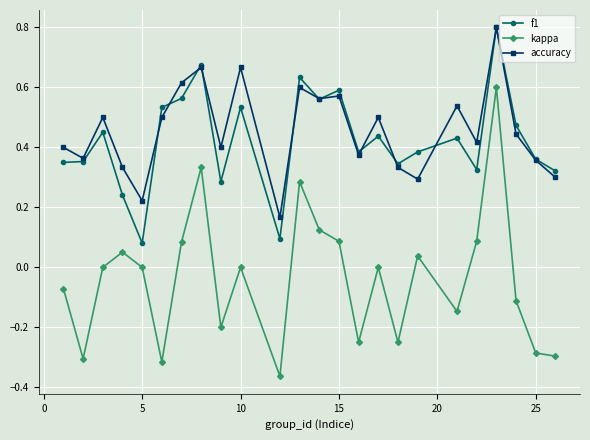

True or false: kappa and accuracy intersect in this chart.

False